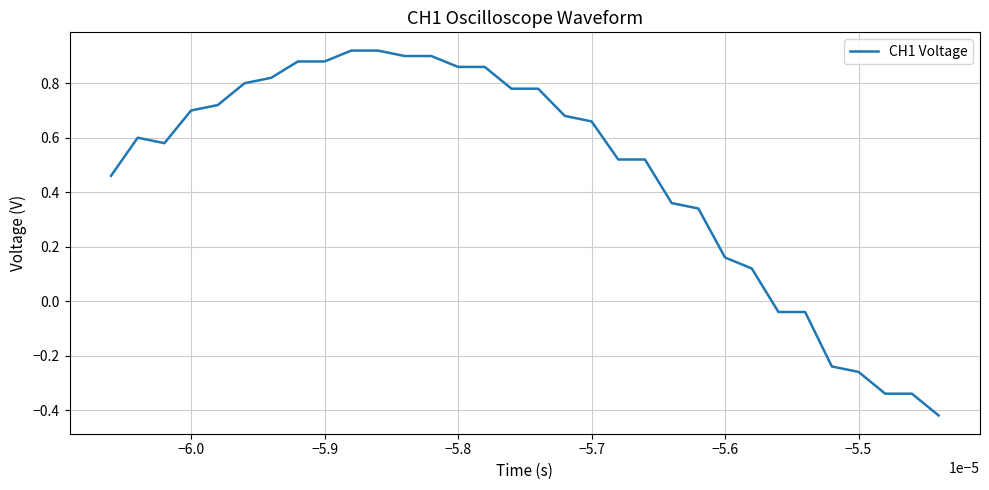

What is the difference between the maximum and minimum values?

1.3